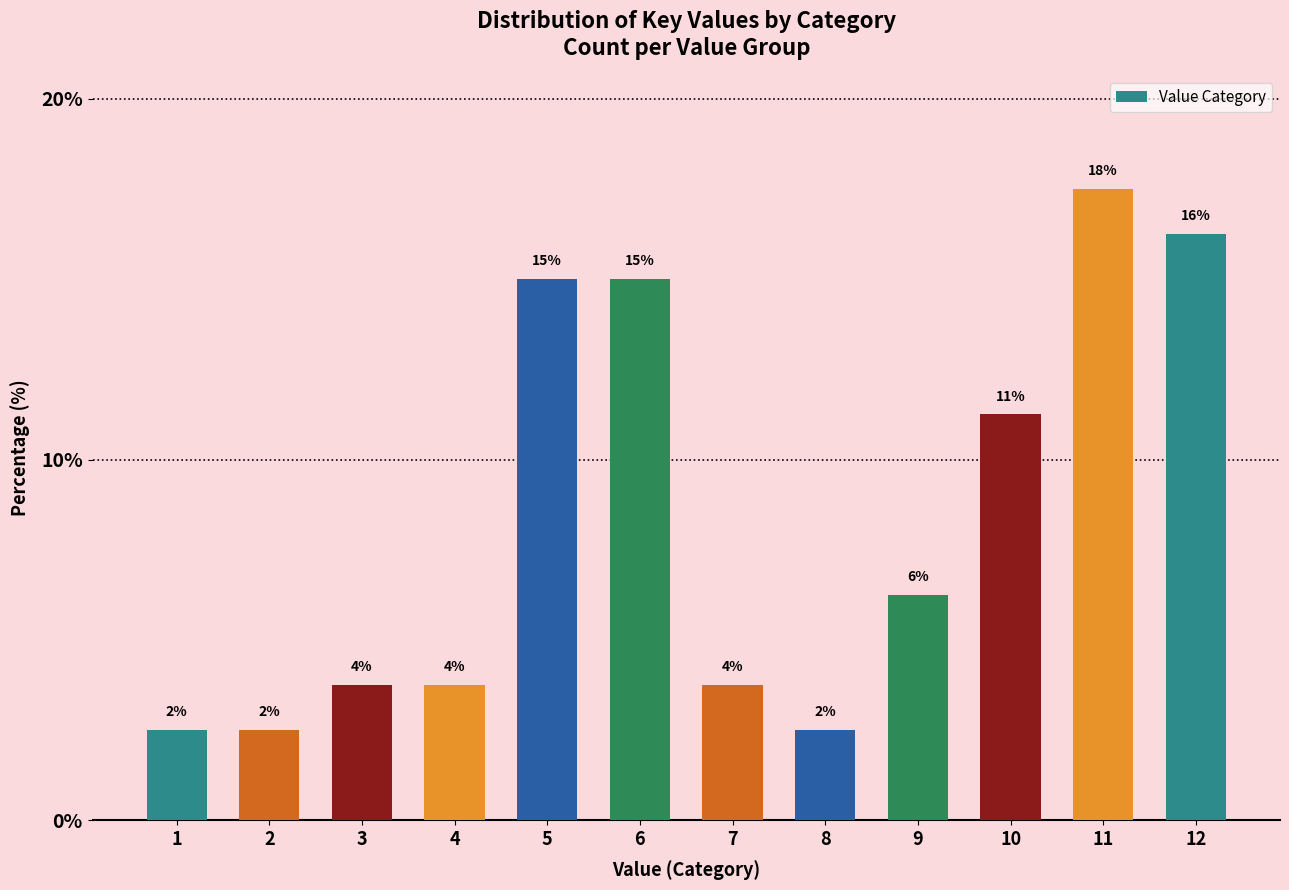

How many bars are there in total?

12